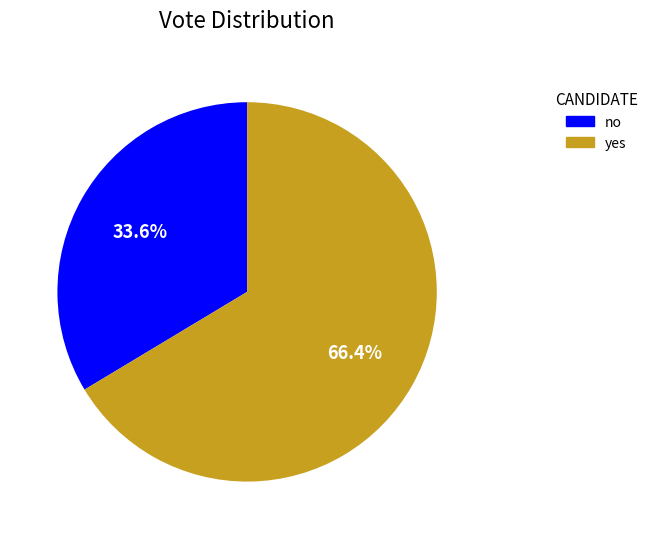

To the nearest percent, what is the combined percentage of yes and no?

100%